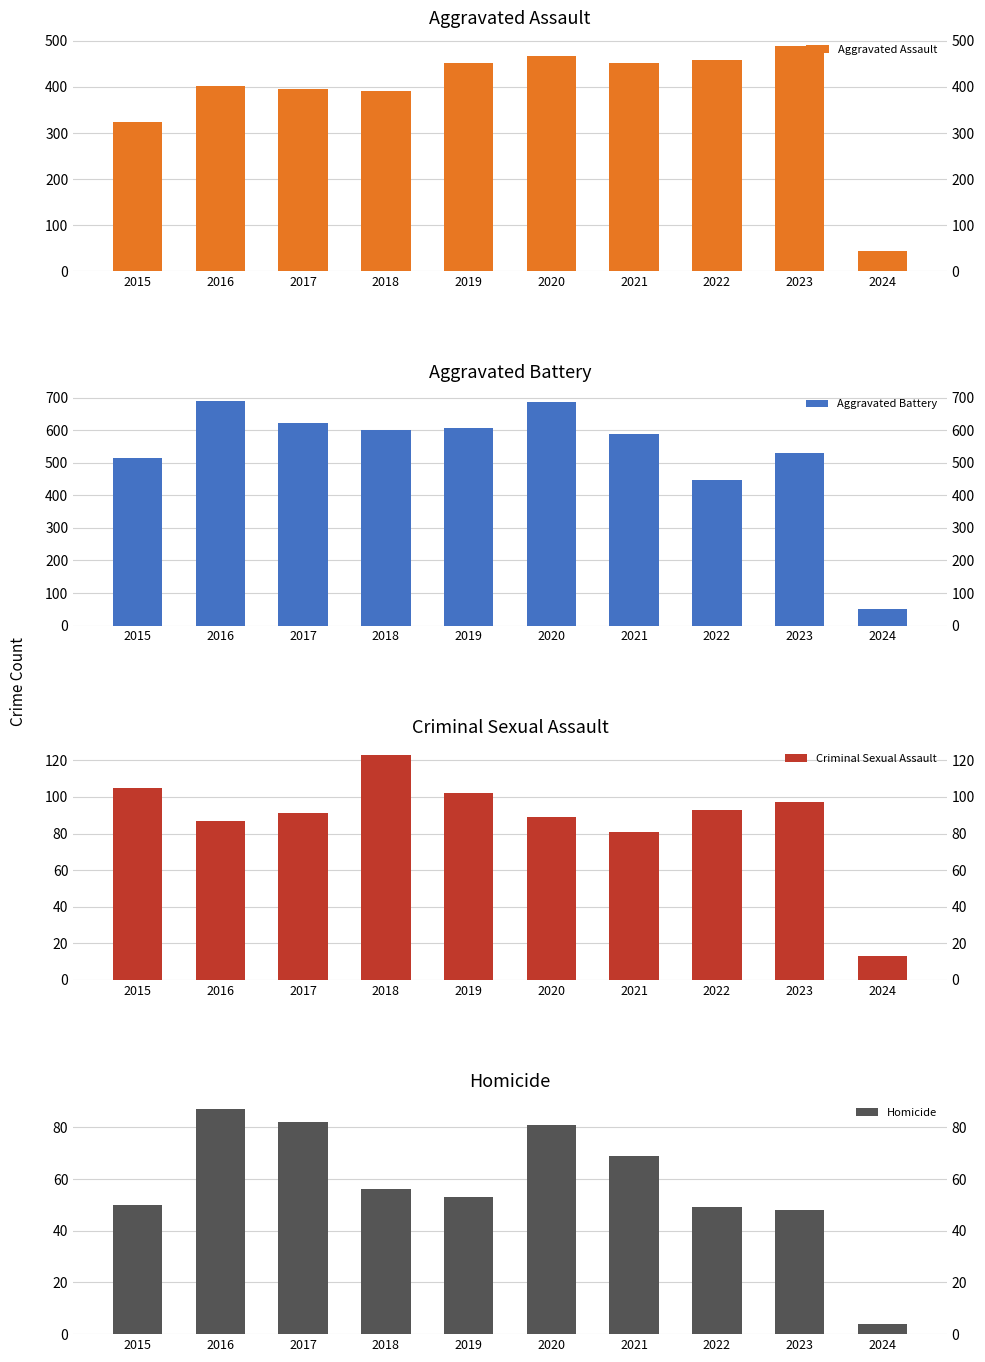

Which category has the highest value in the Criminal Sexual Assault series?

2018